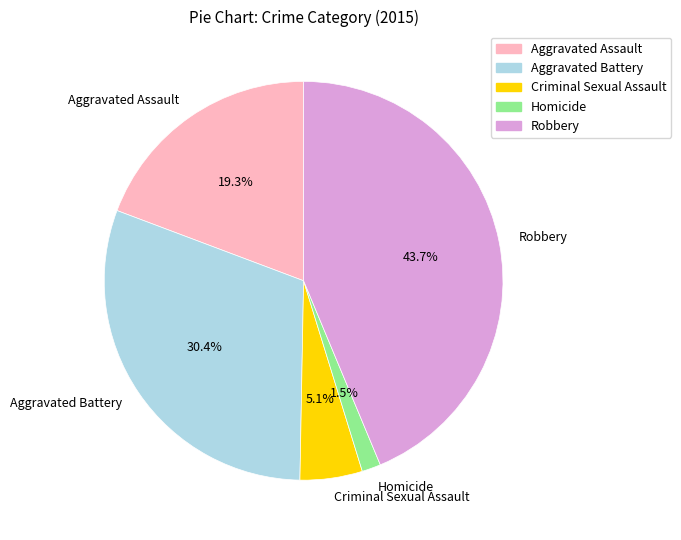

To the nearest percent, what is the difference between the largest and smallest slice percentages?

42%